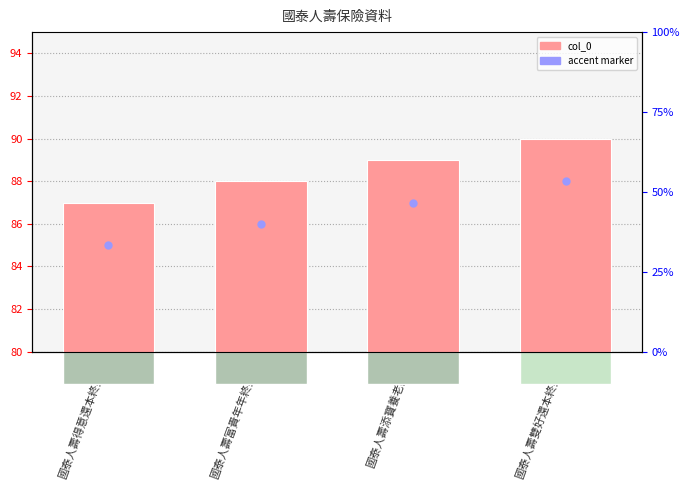

What is the total value across all series at 國泰人壽得意還本終身險?

172